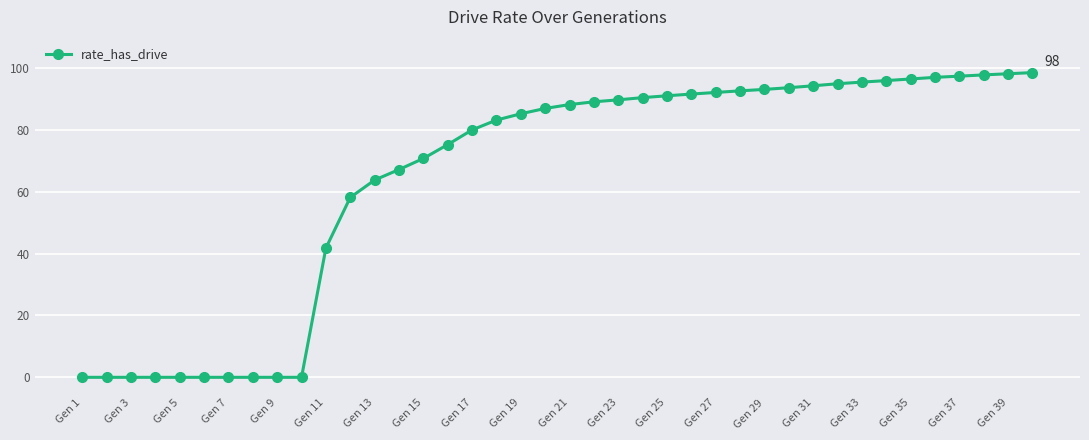

What is the average value?

64.7